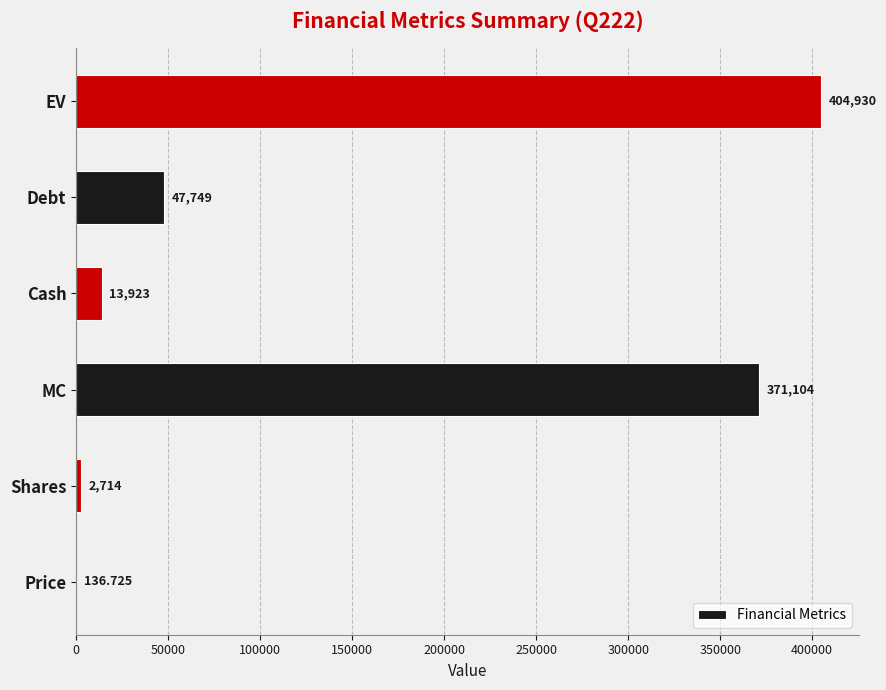

Which has a higher value, Cash or Debt?

Debt